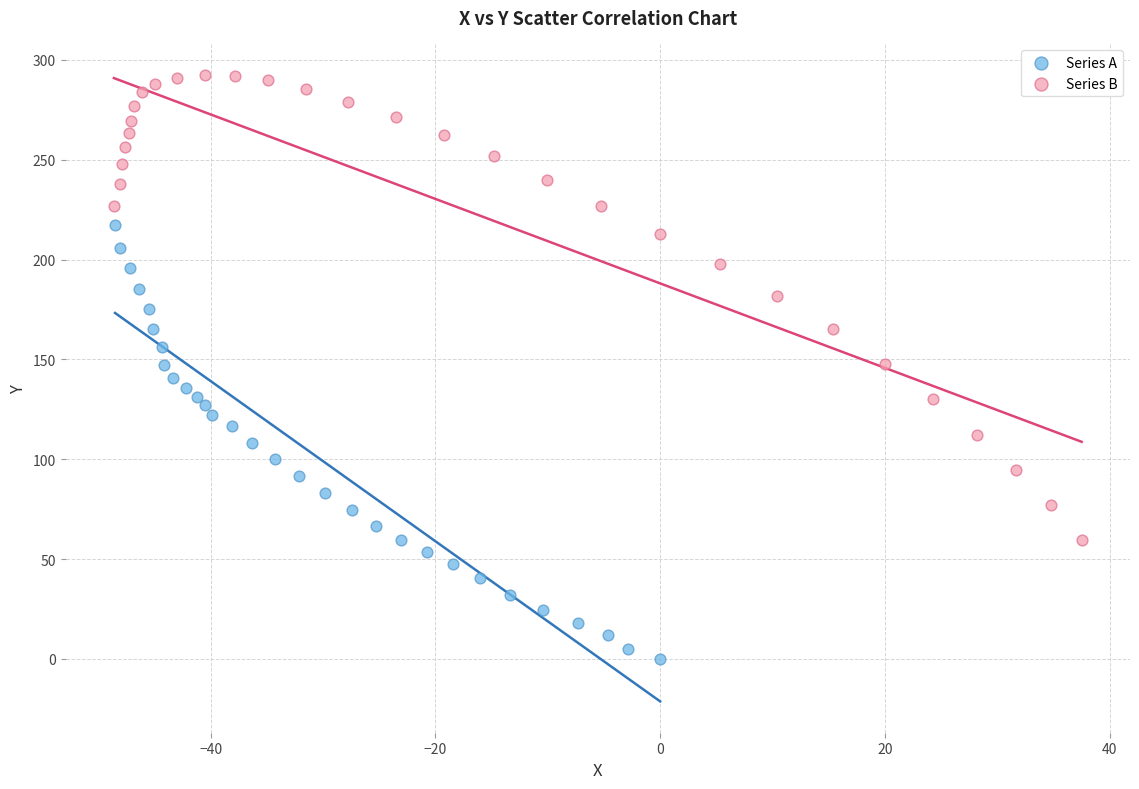

Which series reaches the minimum Y coordinate?

Series A